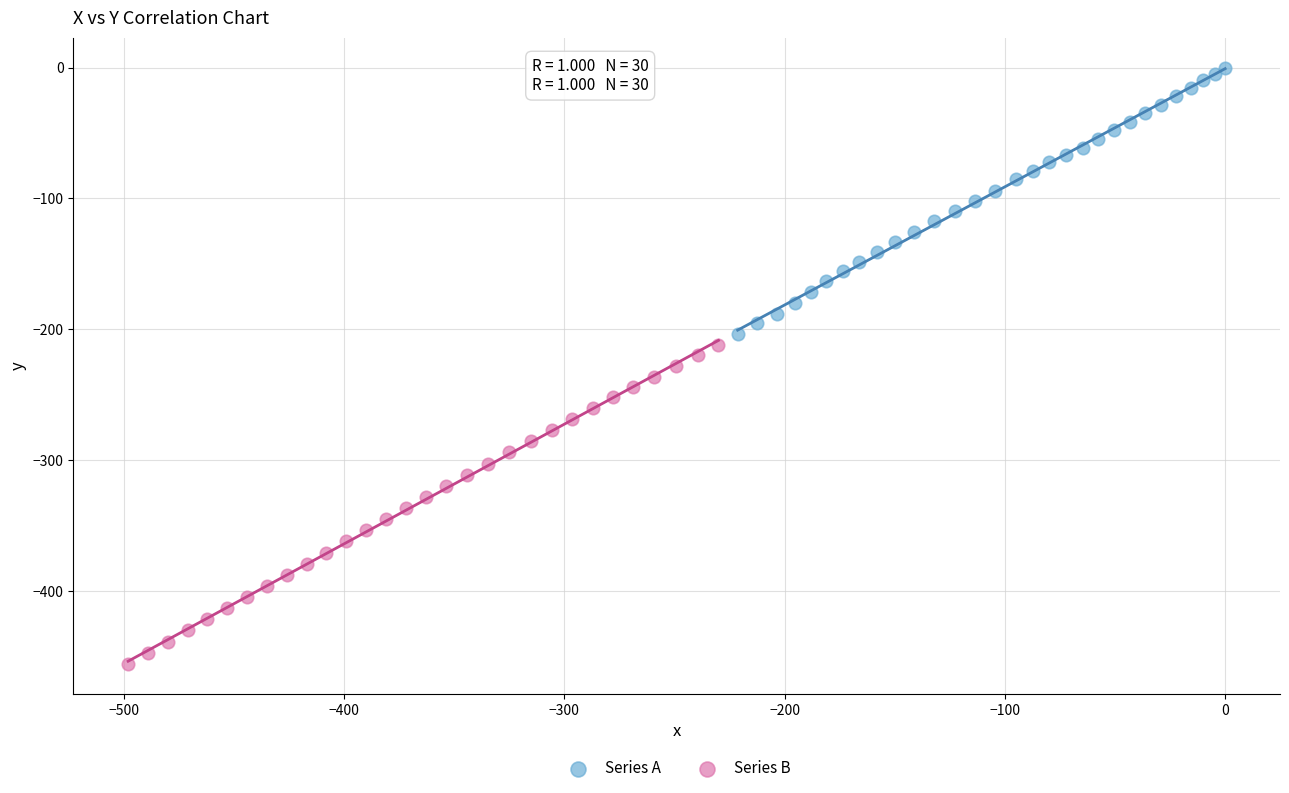

Which series contains the highest Y value?

Series A